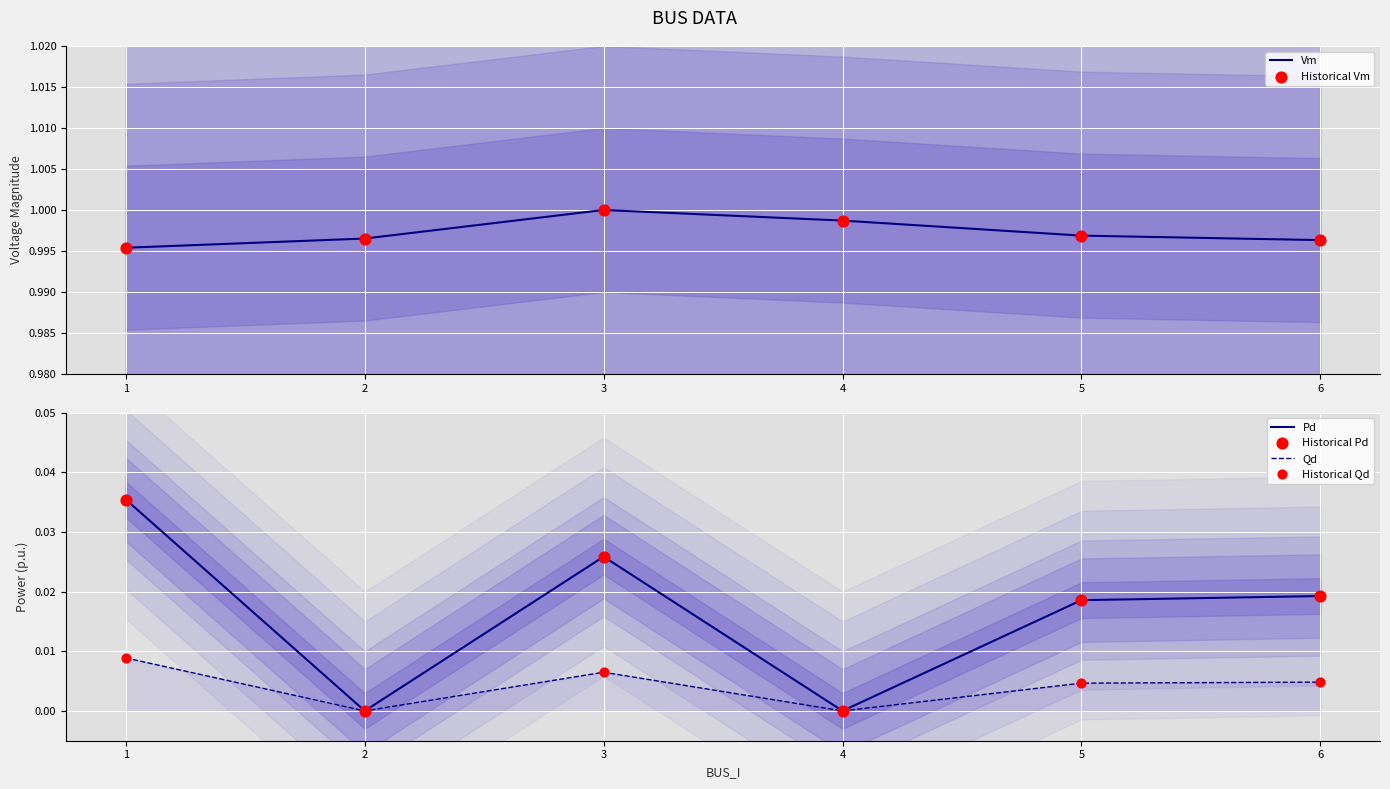

What are all the series names shown in the legend?

Vm, Historical Vm, Pd, Qd, Historical Pd, Historical Qd